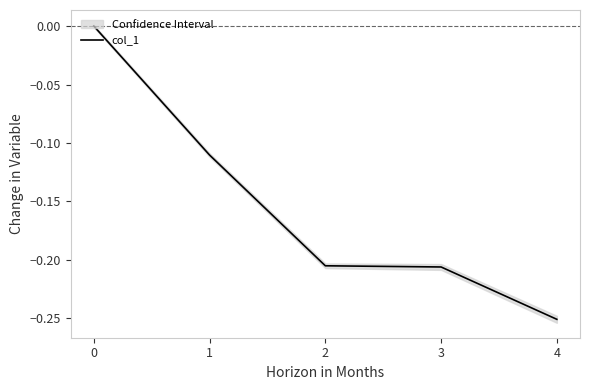

Reading left to right, list all the values displayed in this chart.

0.0	-0.1	-0.2	-0.2	-0.3